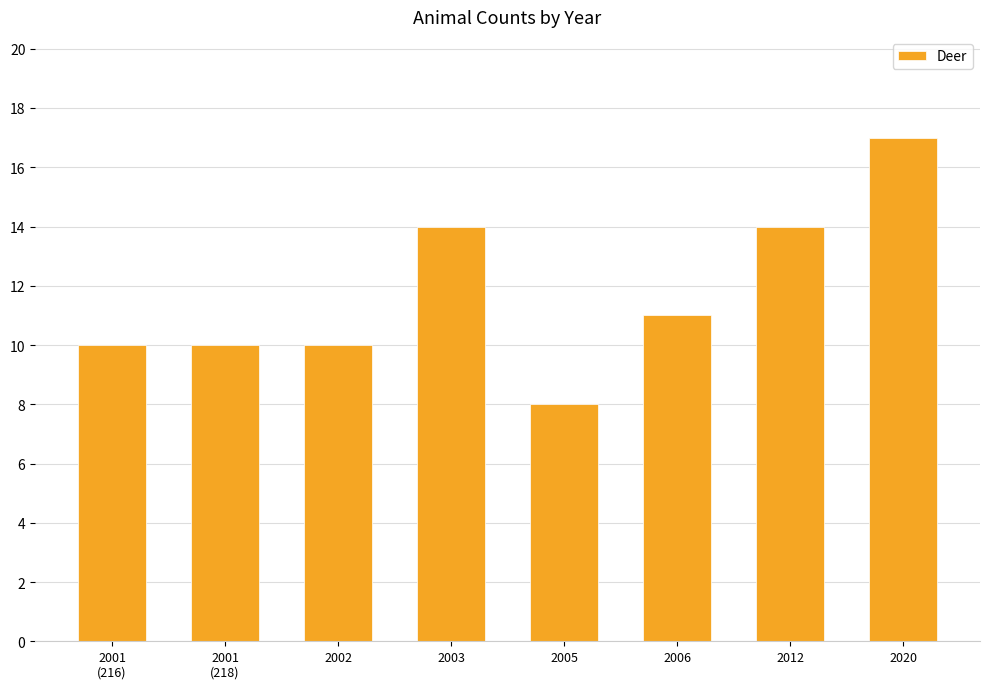

What is the difference between the maximum and minimum values?

9